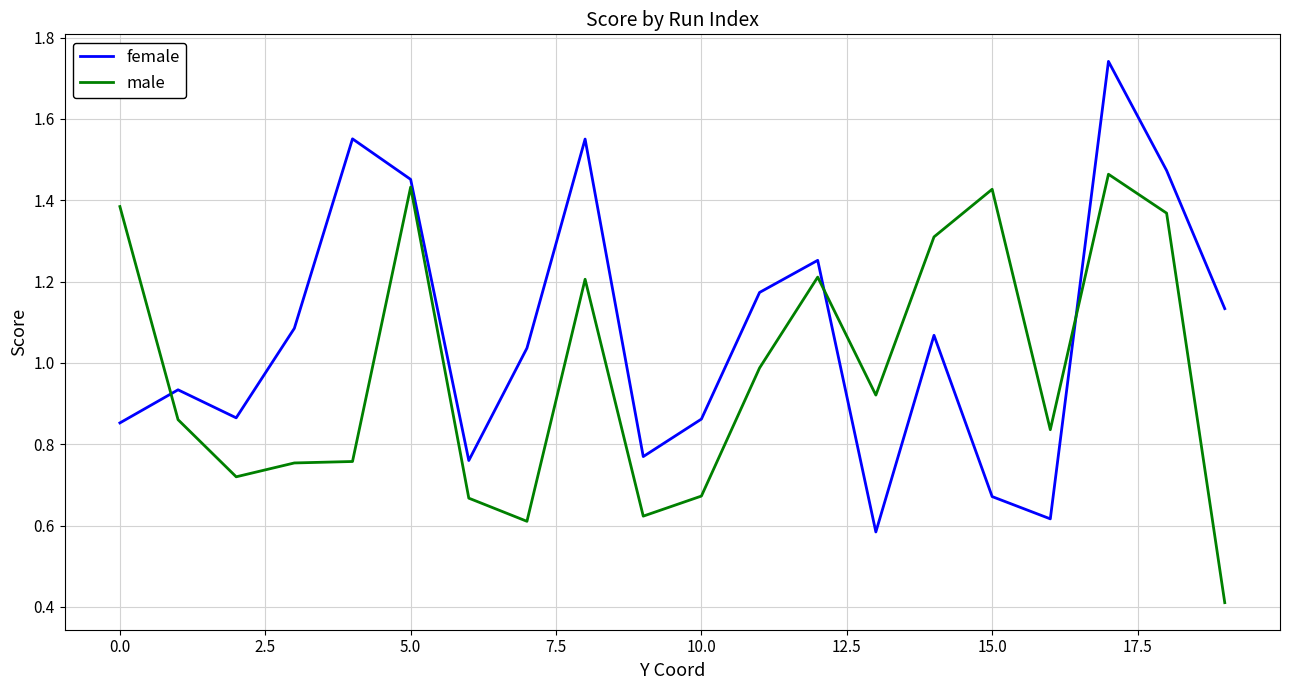

List the series in order of their peak value, lowest first.

male, female